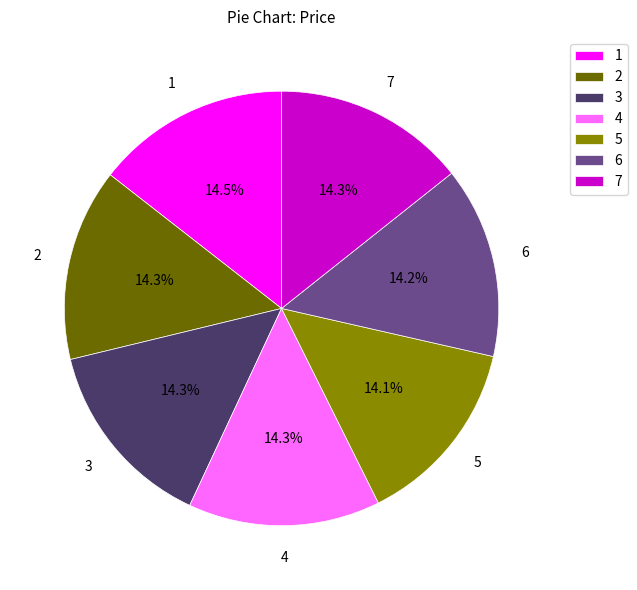

What portion of the pie excludes 4?

85.7%